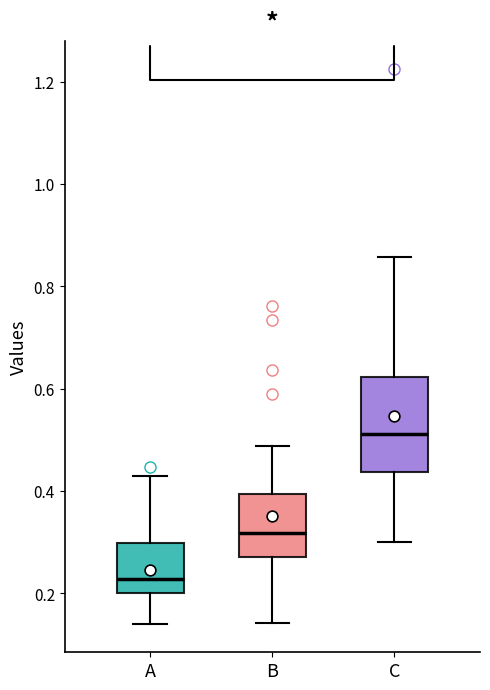

Which box has the highest median line?

C